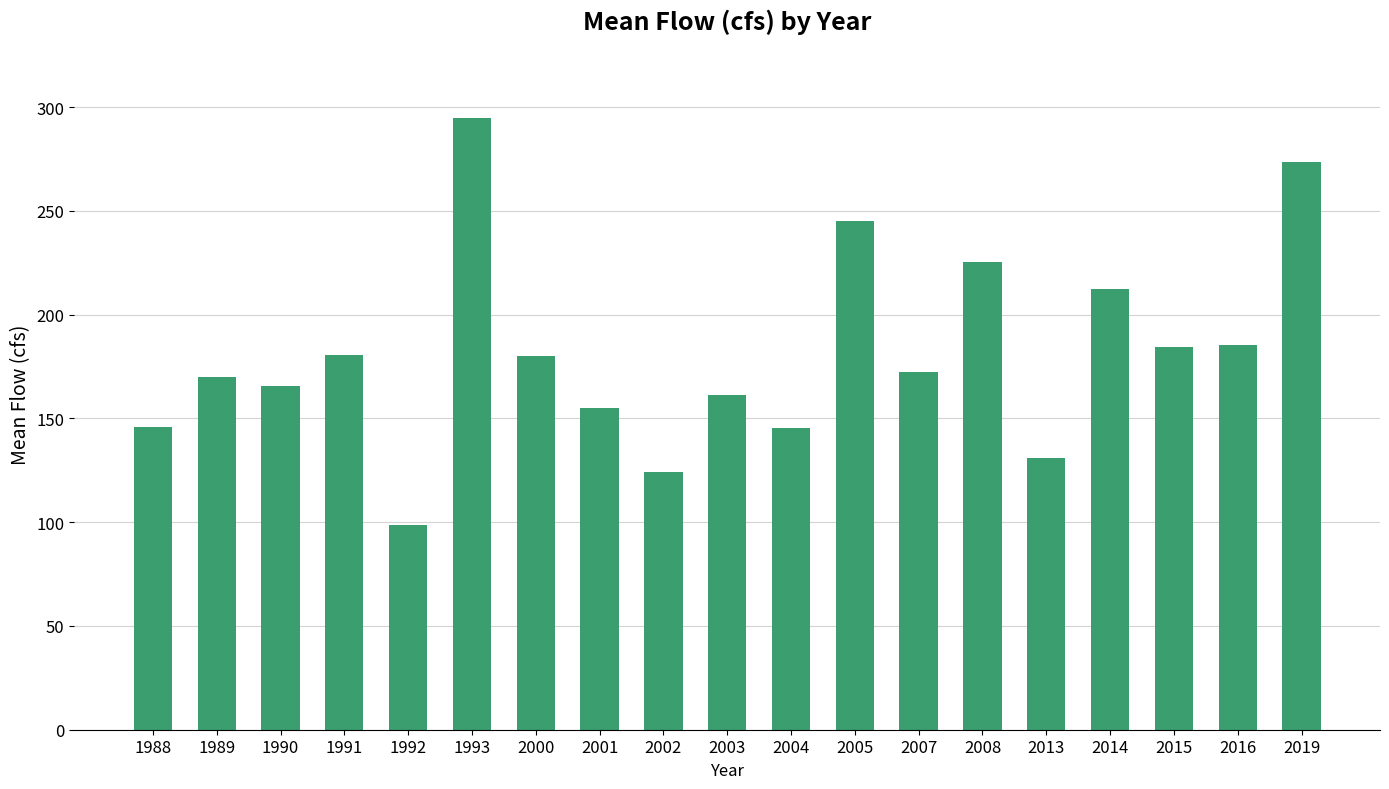

Approximately how many times larger is the value at 2014 compared to 1992?

2.2